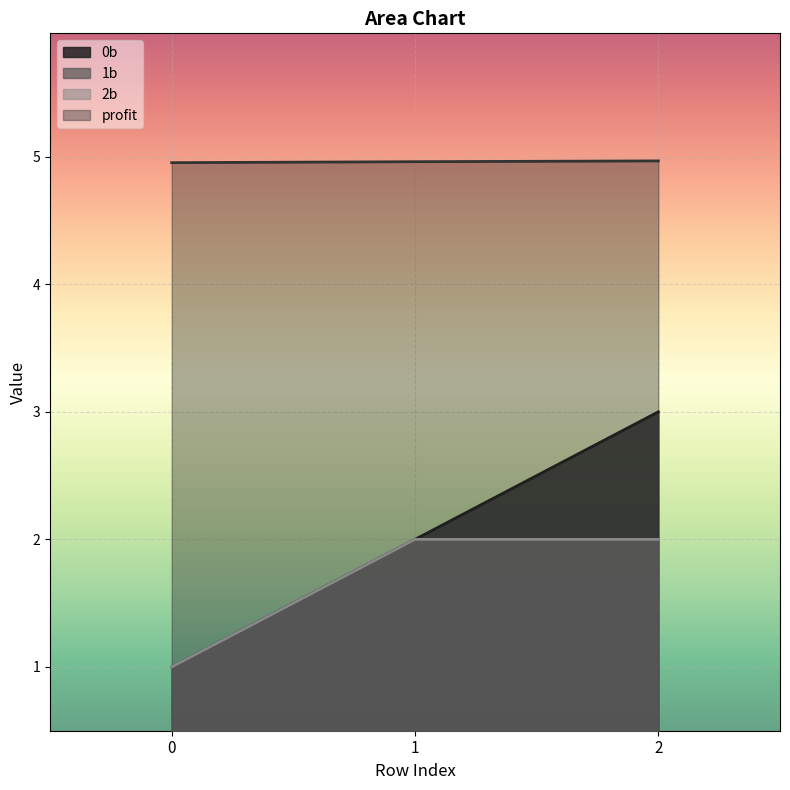

What is the difference between the 0b values at 1 and 0?

1.0